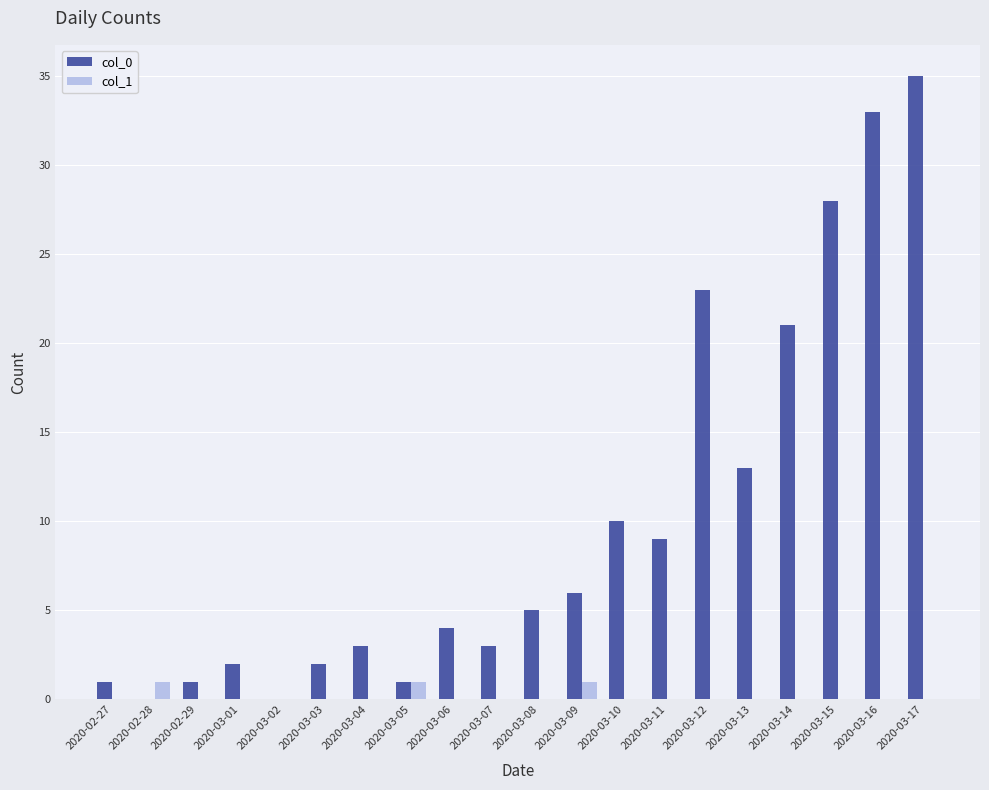

Which series changed the most between 2020-02-29 and 2020-03-07?

col_0